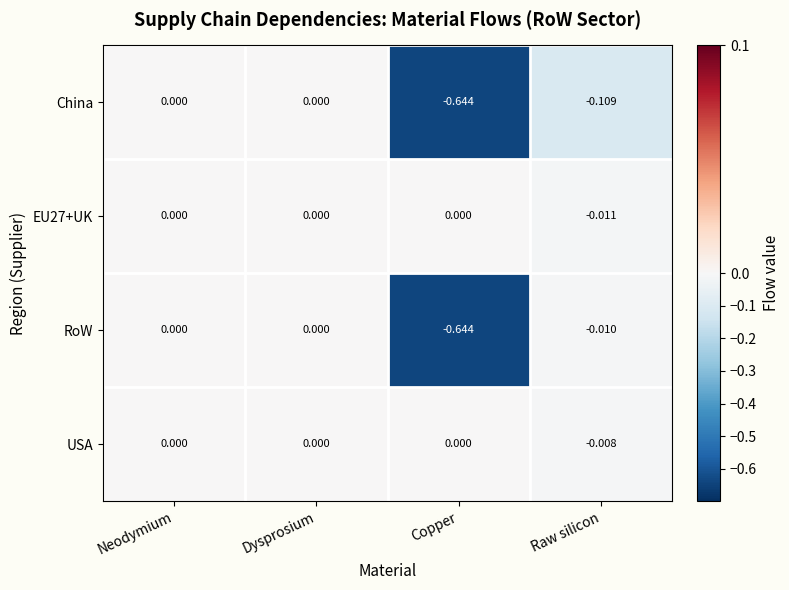

Which category has the lowest value across all series?

Copper